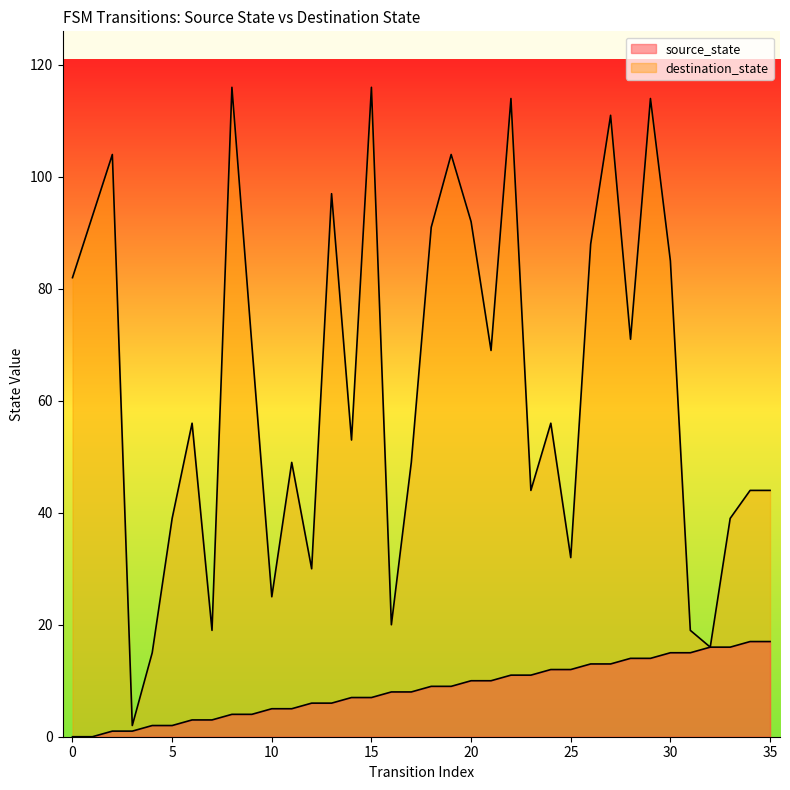

Which series has the largest total across all categories?

destination_state